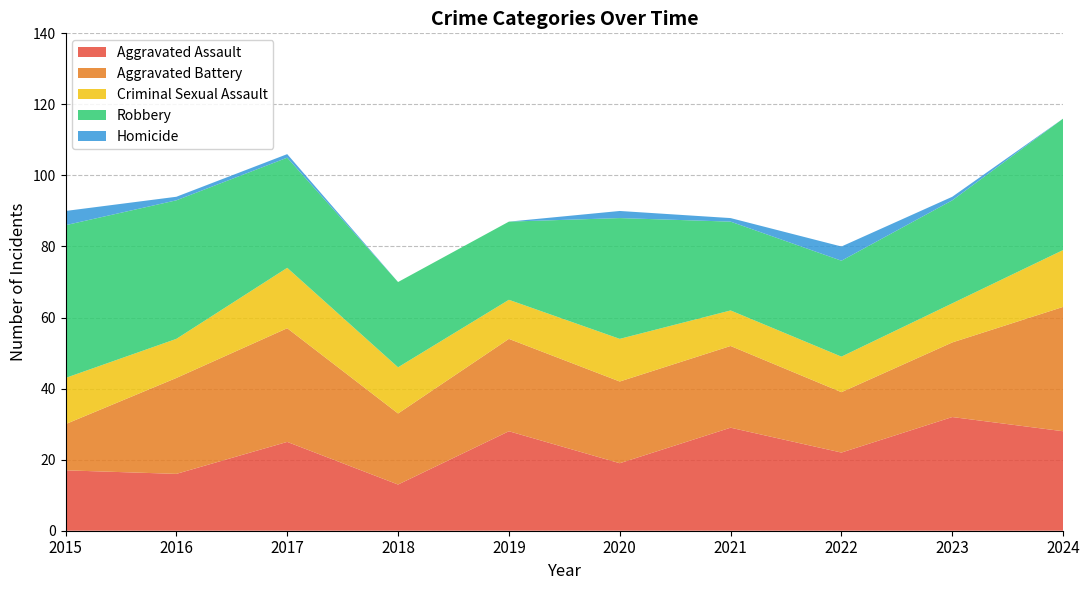

Reading left to right, what are all the values shown in this chart?

Aggravated Assault: 17	16	25	13	28	19	29	22	32	28
Aggravated Battery: 13	27	32	20	26	23	23	17	21	35
Criminal Sexual Assault: 13	11	17	13	11	12	10	10	11	16
Robbery: 43	39	31	24	22	34	25	27	29	37
Homicide: 4	1	1	0	0	2	1	4	1	0